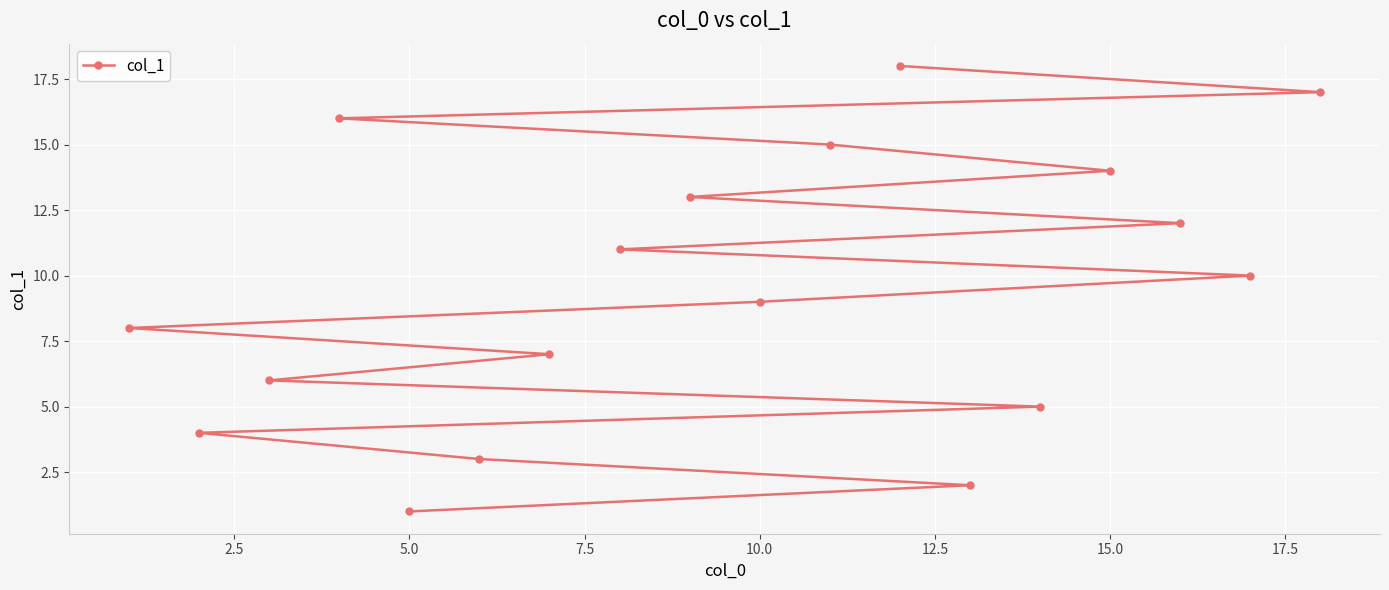

How many data points are above 10?

8